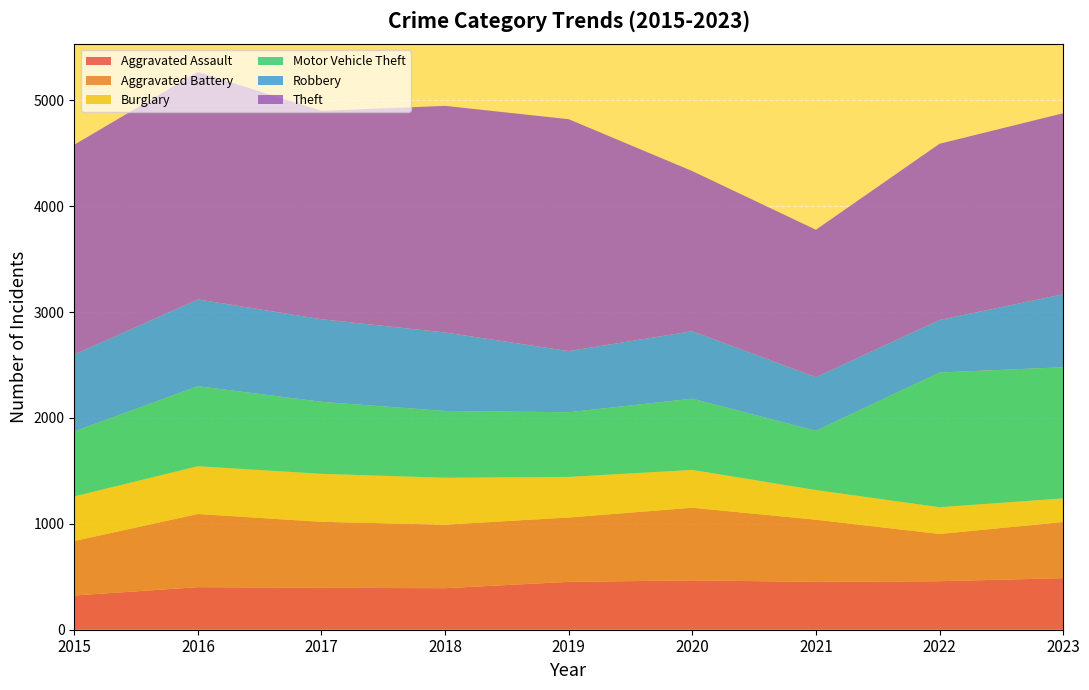

Reading left to right, what are all the values shown in this chart?

Aggravated Assault: 323	402	396	392	452	466	452	458	487
Aggravated Battery: 515	691	623	600	608	686	587	446	530
Burglary: 421	451	453	443	383	357	280	253	223
Motor Vehicle Theft: 614	756	680	631	611	673	560	1272	1239
Robbery: 726	819	780	741	577	637	506	496	689
Theft: 1981	2148	1968	2140	2190	1512	1392	1664	1709